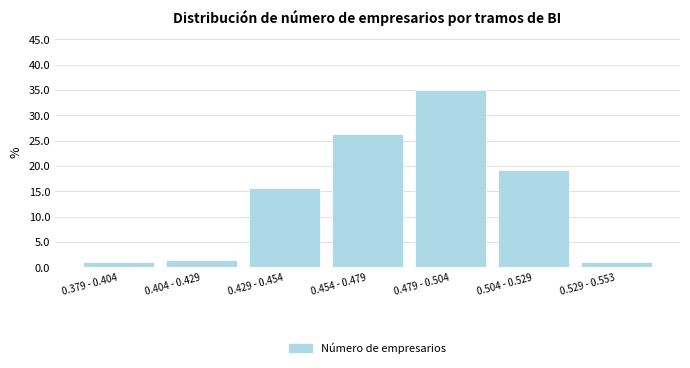

Reading left to right, what are all the values shown in this chart?

0.379 - 0.404=1.0	0.404 - 0.429=1.5	0.429 - 0.454=15.7	0.454 - 0.479=26.4	0.479 - 0.504=35.0	0.504 - 0.529=19.3	0.529 - 0.553=1.0